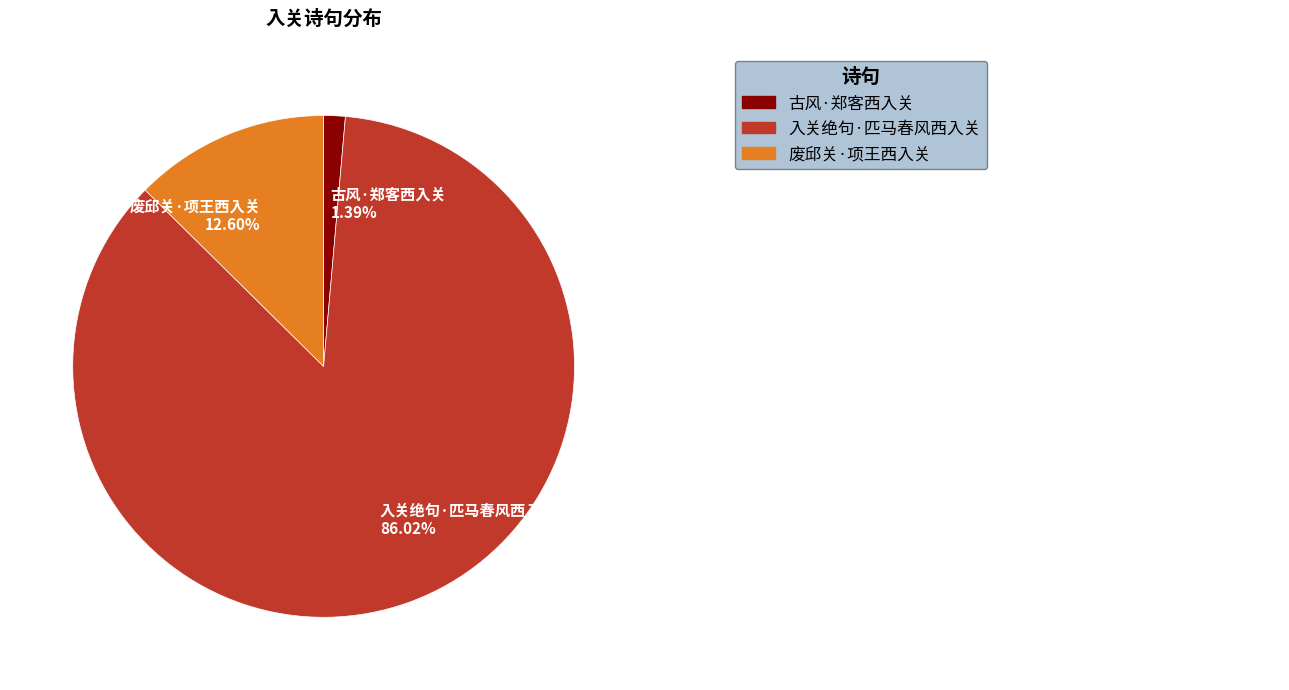

How many slices are in this pie chart?

3